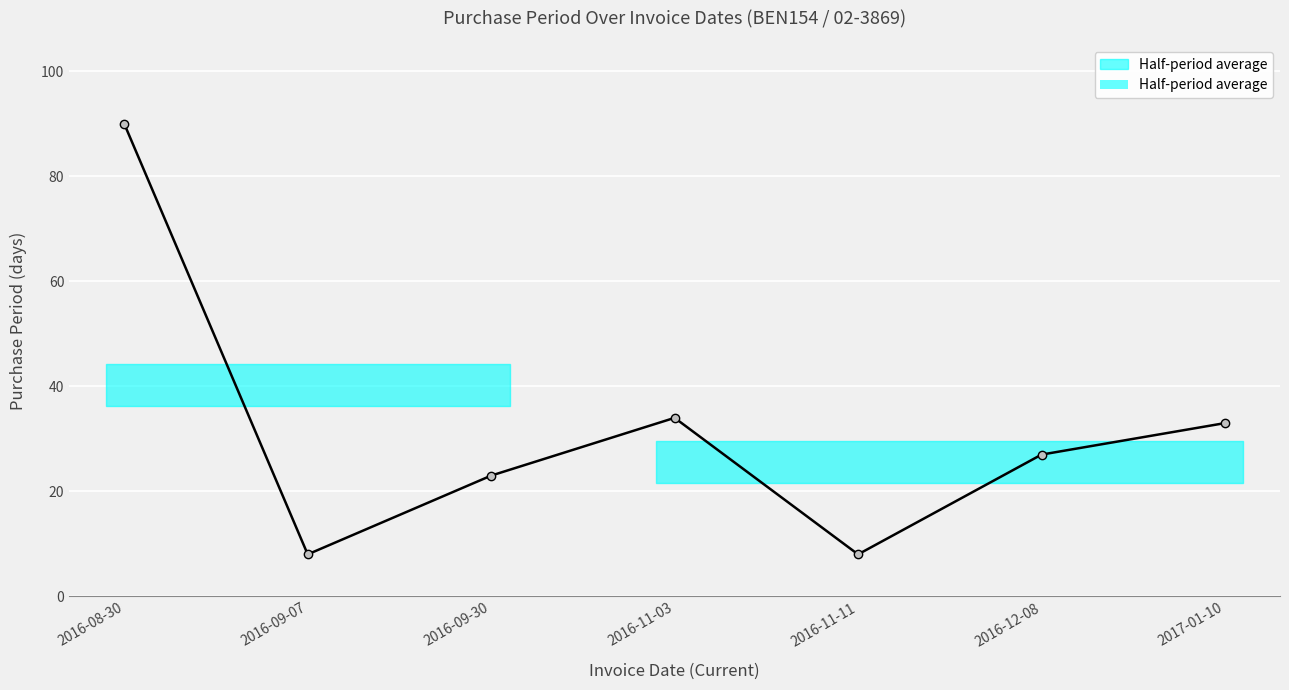

Reading left to right, what are all the values shown in this chart?

2016-08-30=90	2016-09-07=8	2016-09-30=23	2016-11-03=34	2016-11-11=8	2016-12-08=27	2017-01-10=33